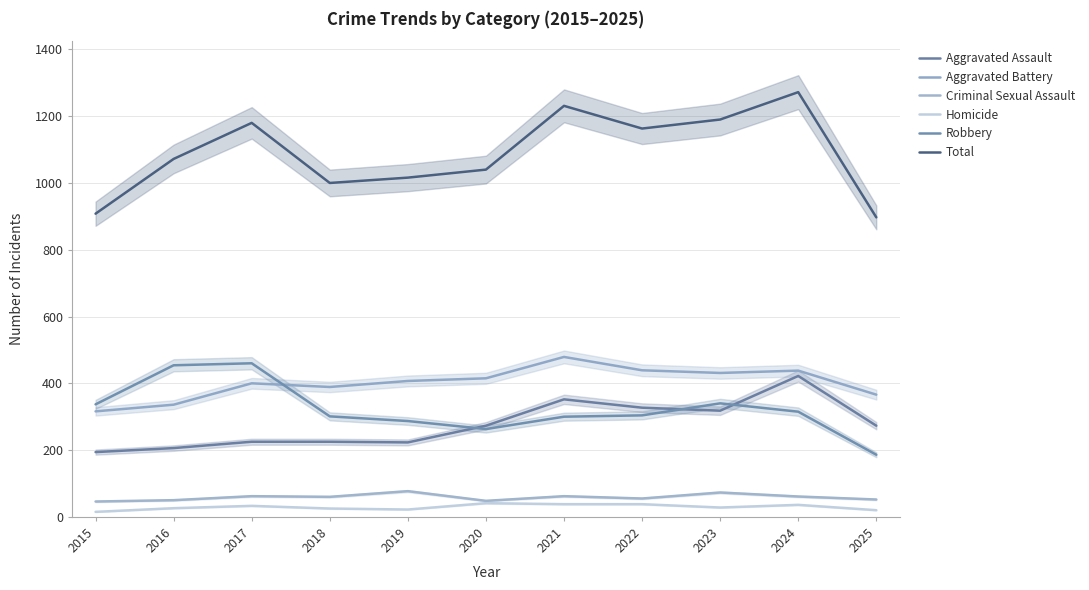

What is the difference between the maximum and minimum values in the Criminal Sexual Assault series?

31